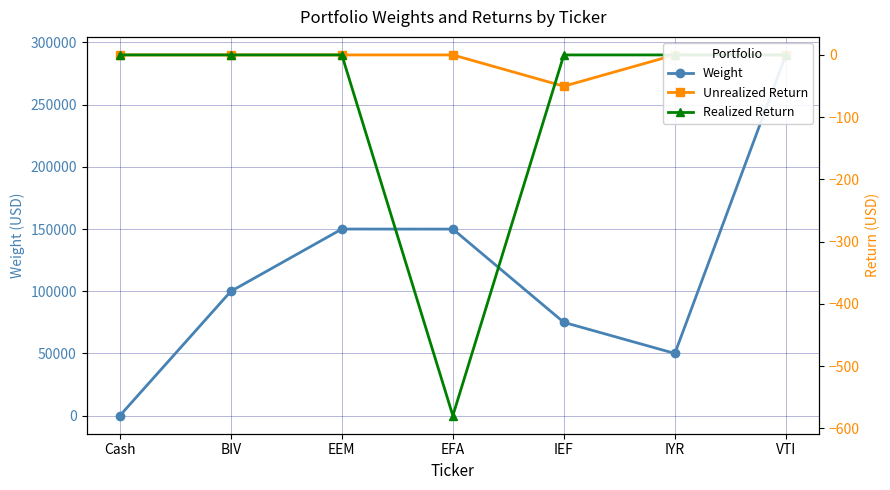

What is the label of the 2nd point from the right?

IYR